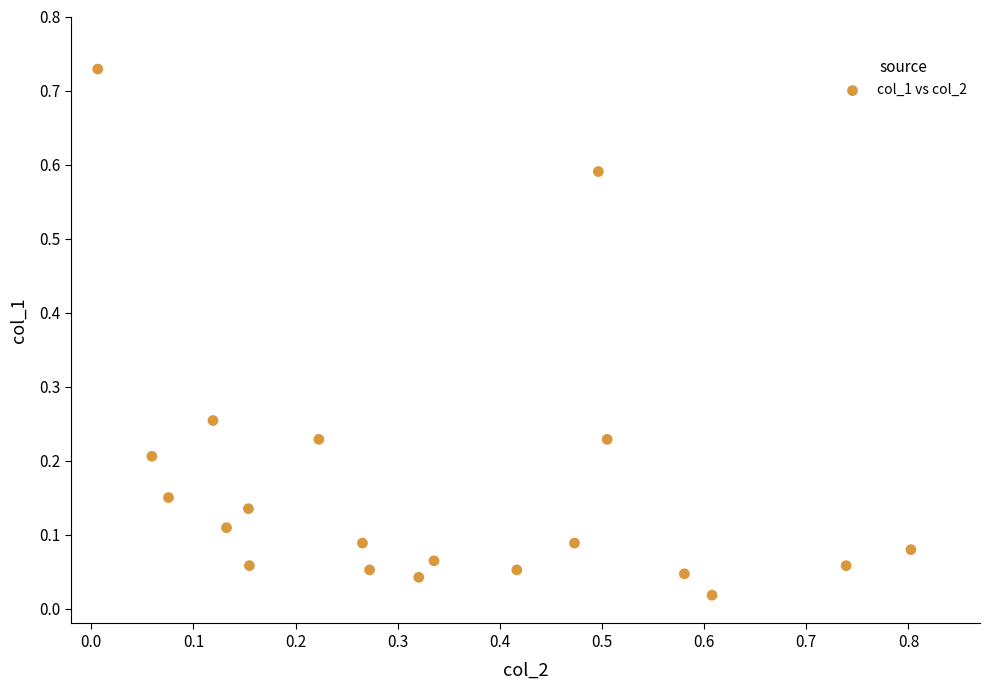

What is the range of X values (max minus min)?

0.8